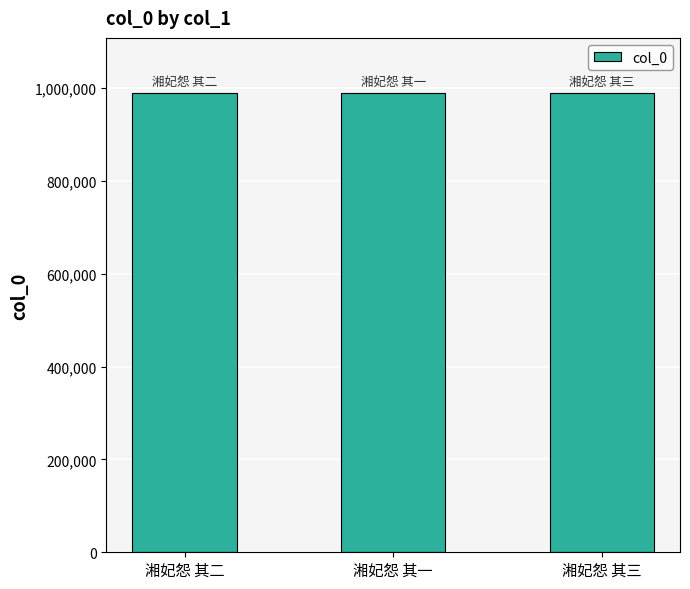

How many data points are less than 989848?

1